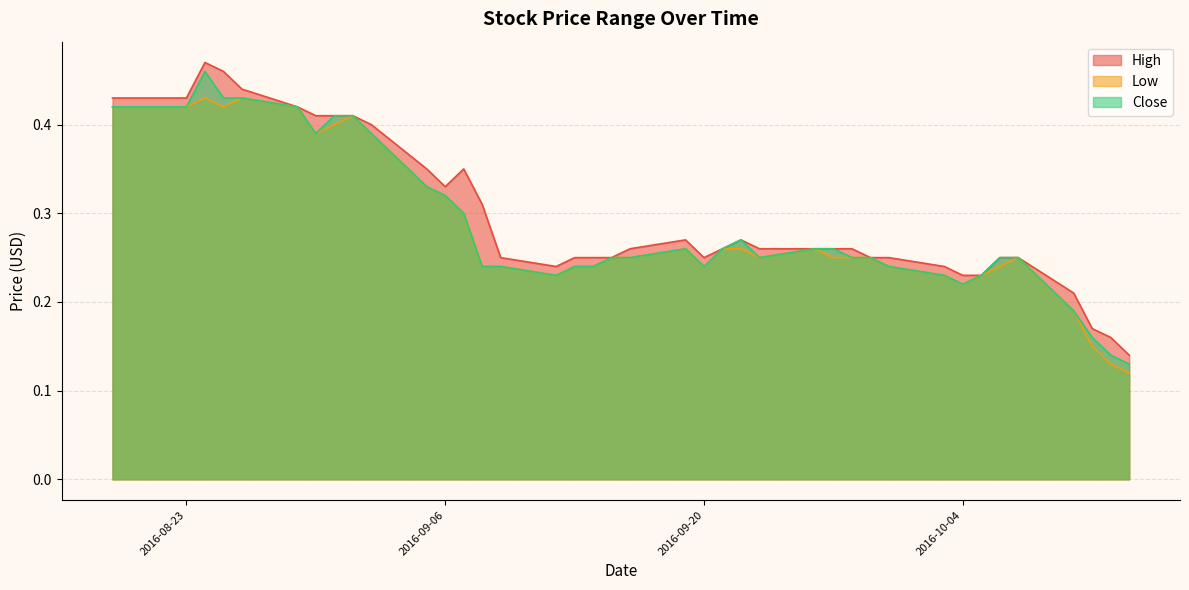

Reading left to right, what are all the values shown in this chart?

High: 2016-08-19=0.4	2016-08-22=0.4	2016-08-23=0.4	2016-08-24=0.5	2016-08-25=0.5	2016-08-26=0.4	2016-08-29=0.4	2016-08-30=0.4	2016-08-31=0.4	2016-09-01=0.4	2016-09-02=0.4	2016-09-05=0.3	2016-09-06=0.3	2016-09-07=0.3	2016-09-08=0.3	2016-09-09=0.2	2016-09-12=0.2	2016-09-13=0.2	2016-09-14=0.2	2016-09-15=0.2	2016-09-16=0.3	2016-09-19=0.3	2016-09-20=0.2	2016-09-21=0.3	2016-09-22=0.3	2016-09-23=0.3	2016-09-26=0.3	2016-09-27=0.3	2016-09-28=0.3	2016-09-29=0.2	2016-09-30=0.2	2016-10-03=0.2	2016-10-04=0.2	2016-10-05=0.2	2016-10-06=0.2	2016-10-07=0.2	2016-10-10=0.2	2016-10-11=0.2	2016-10-12=0.2	2016-10-13=0.1
Low: 2016-08-19=0.4	2016-08-22=0.4	2016-08-23=0.4	2016-08-24=0.4	2016-08-25=0.4	2016-08-26=0.4	2016-08-29=0.4	2016-08-30=0.4	2016-08-31=0.4	2016-09-01=0.4	2016-09-02=0.4	2016-09-05=0.3	2016-09-06=0.3	2016-09-07=0.3	2016-09-08=0.2	2016-09-09=0.2	2016-09-12=0.2	2016-09-13=0.2	2016-09-14=0.2	2016-09-15=0.2	2016-09-16=0.2	2016-09-19=0.3	2016-09-20=0.2	2016-09-21=0.3	2016-09-22=0.3	2016-09-23=0.2	2016-09-26=0.3	2016-09-27=0.2	2016-09-28=0.2	2016-09-29=0.2	2016-09-30=0.2	2016-10-03=0.2	2016-10-04=0.2	2016-10-05=0.2	2016-10-06=0.2	2016-10-07=0.2	2016-10-10=0.2	2016-10-11=0.1	2016-10-12=0.1	2016-10-13=0.1
Close: 2016-08-19=0.4	2016-08-22=0.4	2016-08-23=0.4	2016-08-24=0.5	2016-08-25=0.4	2016-08-26=0.4	2016-08-29=0.4	2016-08-30=0.4	2016-08-31=0.4	2016-09-01=0.4	2016-09-02=0.4	2016-09-05=0.3	2016-09-06=0.3	2016-09-07=0.3	2016-09-08=0.2	2016-09-09=0.2	2016-09-12=0.2	2016-09-13=0.2	2016-09-14=0.2	2016-09-15=0.2	2016-09-16=0.2	2016-09-19=0.3	2016-09-20=0.2	2016-09-21=0.3	2016-09-22=0.3	2016-09-23=0.2	2016-09-26=0.3	2016-09-27=0.3	2016-09-28=0.2	2016-09-29=0.2	2016-09-30=0.2	2016-10-03=0.2	2016-10-04=0.2	2016-10-05=0.2	2016-10-06=0.2	2016-10-07=0.2	2016-10-10=0.2	2016-10-11=0.2	2016-10-12=0.1	2016-10-13=0.1